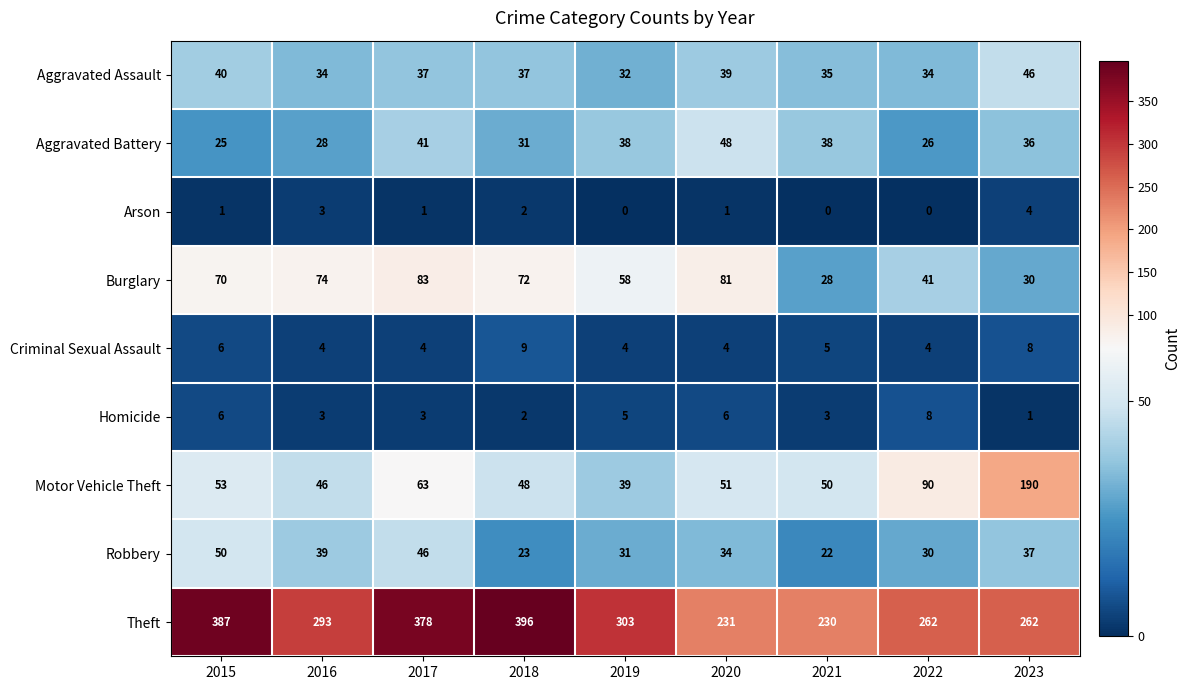

What is the difference between the maximum and minimum values in the Robbery series?

28